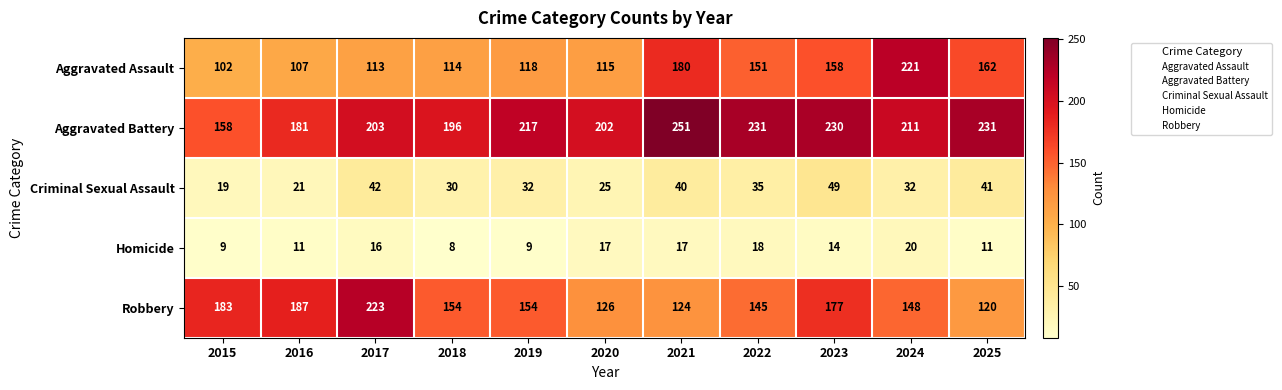

At 2015, list the series in order from smallest to largest.

Homicide, Criminal Sexual Assault, Aggravated Assault, Aggravated Battery, Robbery